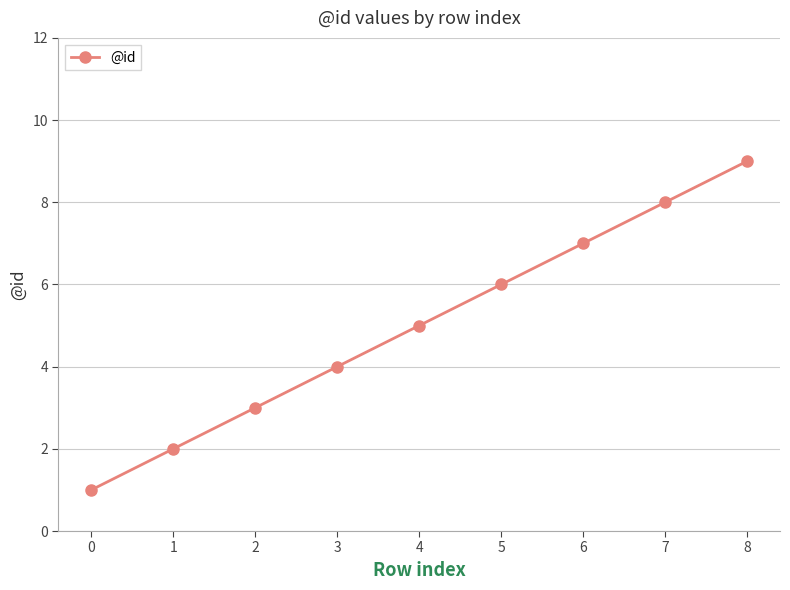

Is it true that the value at 2 is 4?

False